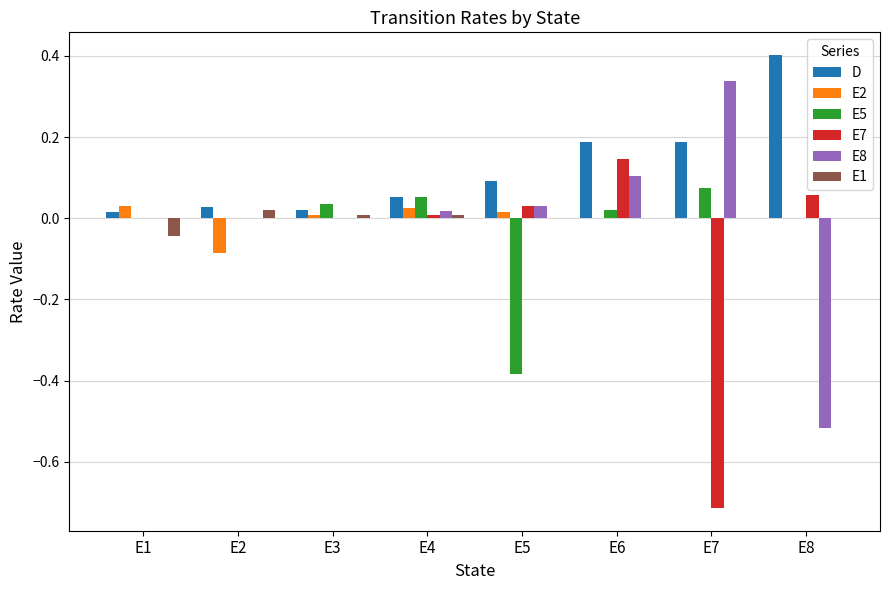

Which series has the largest total across all categories?

D